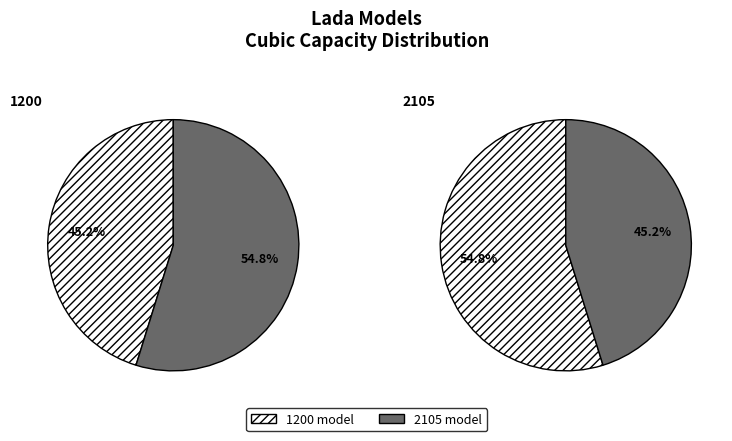

Is it true that 1200 is 58% of the pie?

False